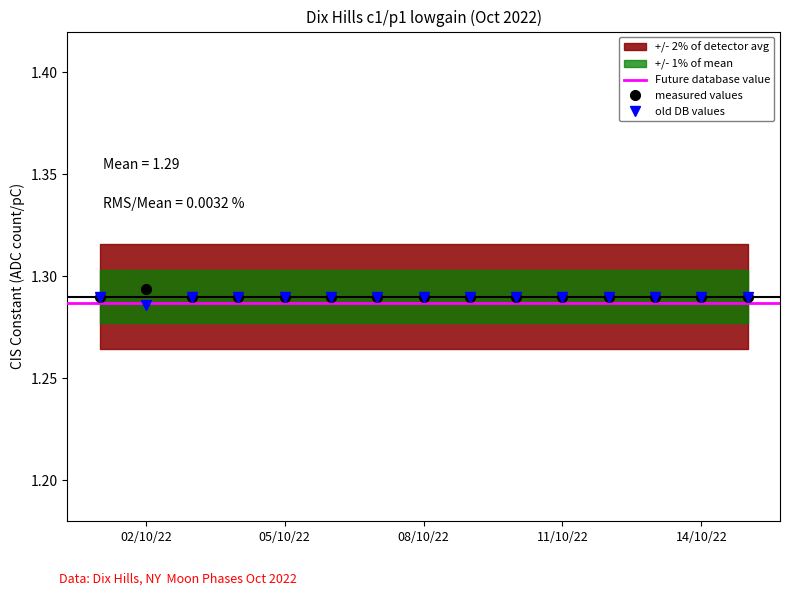

What is the greatest value displayed?

1.3